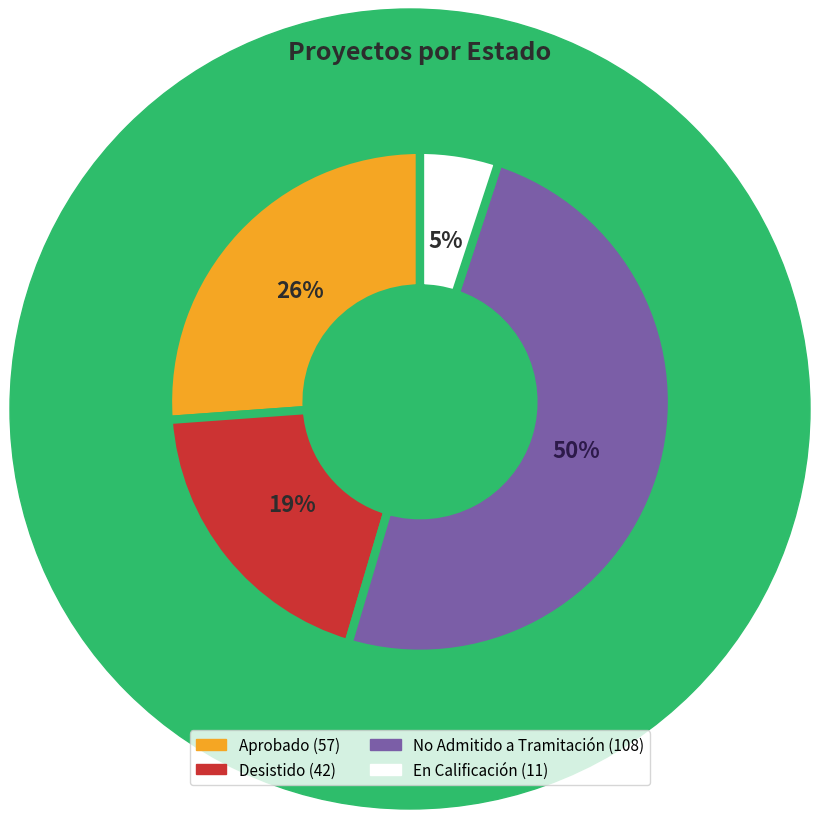

How many slices are in this pie chart?

4